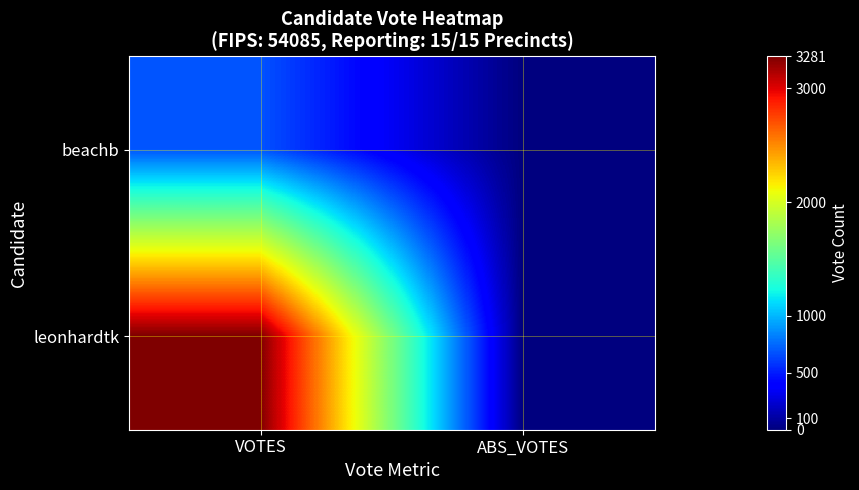

Which series has the largest total across all categories?

leonhardtk